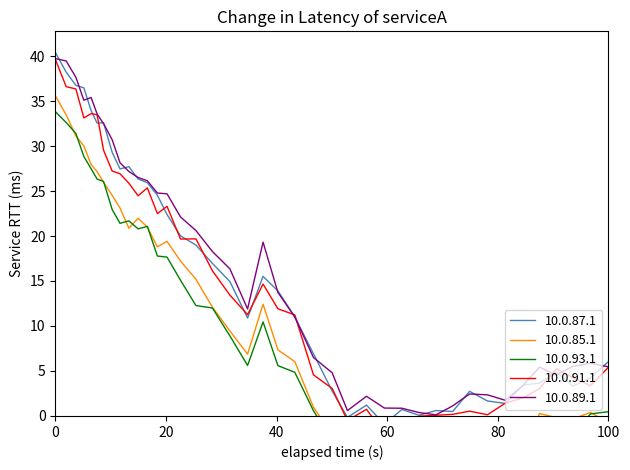

What is the difference between the maximum and minimum values?

40.4